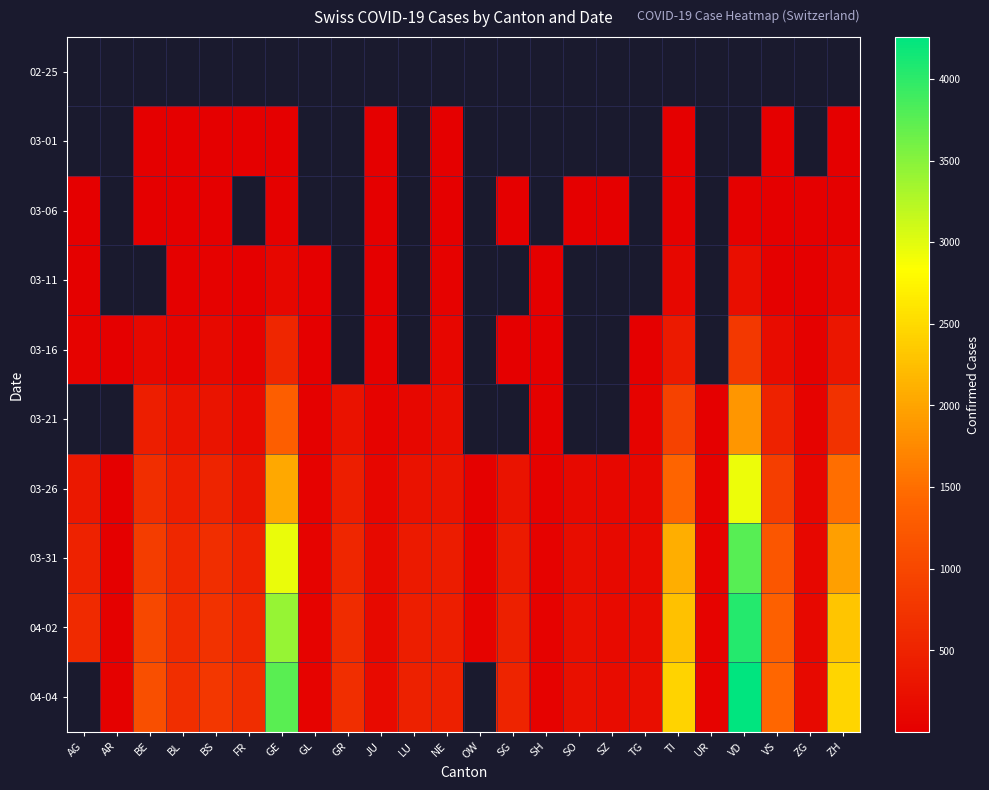

How many distinct data groups are displayed?

10